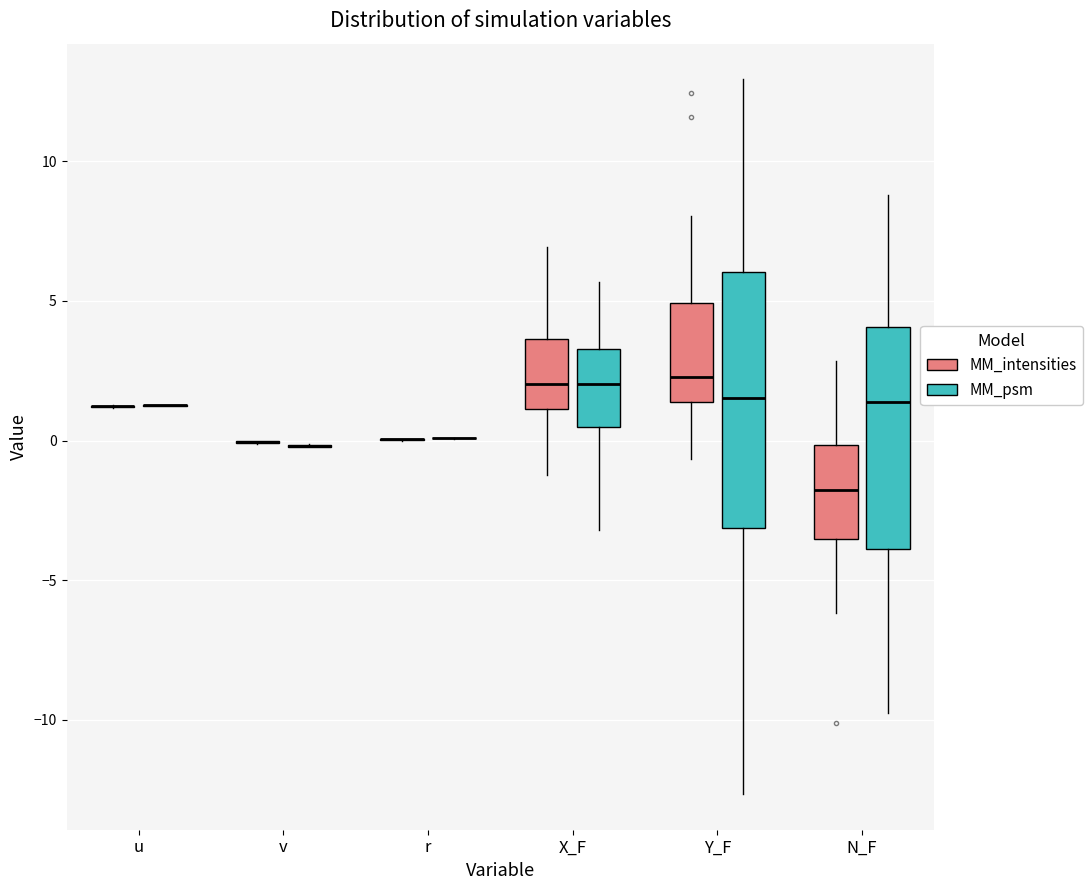

Reading left to right, read every box against the y-axis: the position of its median line, the range the box covers, and the ends of its whiskers. The values are not printed on the chart, so give them approximately, as read against the axis.

u (MM_intensities): box collapsed to a line at 1.0, whiskers 1.0 to 1.5
u (MM_psm): box collapsed to a line at 1.5, whiskers 1.0 to 1.5
v (MM_intensities): box collapsed to a line at 0.0, whiskers 0.0 to 0.0
v (MM_psm): box collapsed to a line at 0.0, whiskers 0.0 to 0.0
r (MM_intensities): box collapsed to a line at 0.0, whiskers 0.0 to 0.0
r (MM_psm): box collapsed to a line at 0.0, whiskers 0.0 to 0.0
X_F (MM_intensities): median 2.0, box 1.0 to 3.5, whiskers -1.0 to 7.0
X_F (MM_psm): median 2.0, box 0.5 to 3.5, whiskers -3.0 to 5.5
Y_F (MM_intensities): median 2.5, box 1.5 to 5.0, whiskers -0.5 to 8.0
Y_F (MM_psm): median 1.5, box -3.0 to 6.0, whiskers -12.5 to 13.0
N_F (MM_intensities): median -2.0, box -3.5 to 0.0, whiskers -6.0 to 3.0
N_F (MM_psm): median 1.5, box -4.0 to 4.0, whiskers -9.5 to 9.0